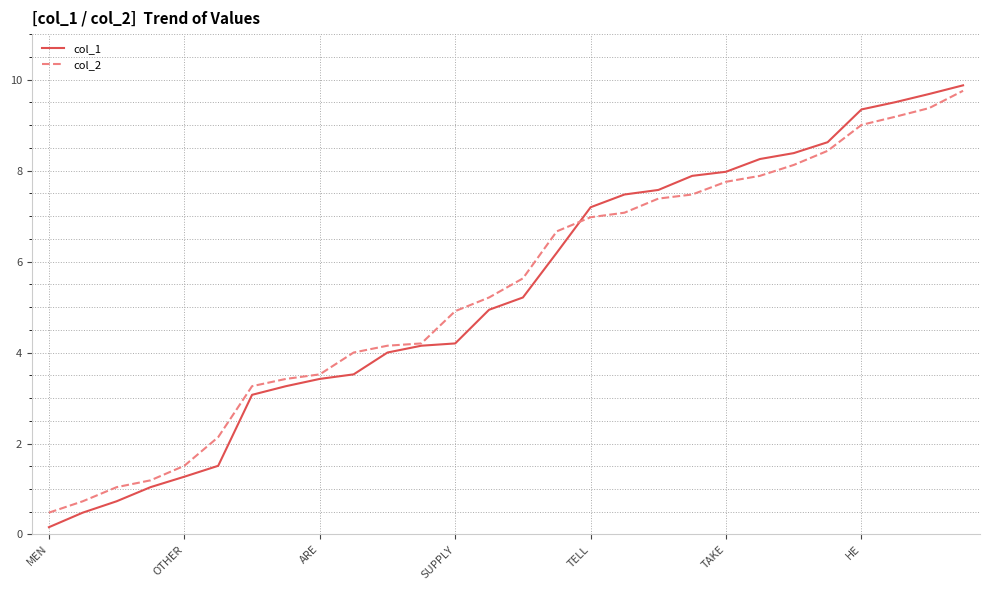

Reading left to right, extract all data points from this chart.

col_1: 0.2	0.5	0.7	1.0	1.3	1.5	3.1	3.3	3.4	3.5	4.0	4.2	4.2	4.9	5.2	6.2	7.2	7.5	7.6	7.9	8.0	8.3	8.4	8.6	9.3	9.5	9.7	9.9
col_2: 0.5	0.7	1.0	1.2	1.5	2.1	3.3	3.4	3.5	4.0	4.2	4.2	4.9	5.2	5.6	6.7	7.0	7.1	7.4	7.5	7.8	7.9	8.1	8.4	9.0	9.2	9.4	9.8